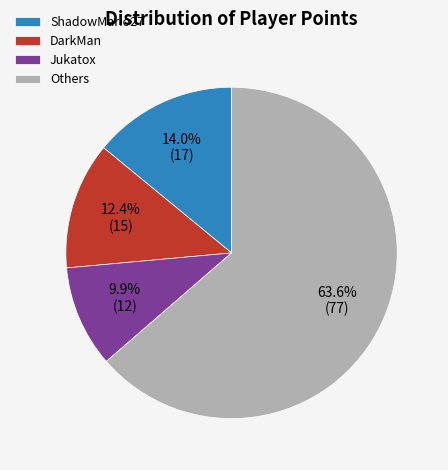

Is it true that DarkMan is 12% of the pie?

True